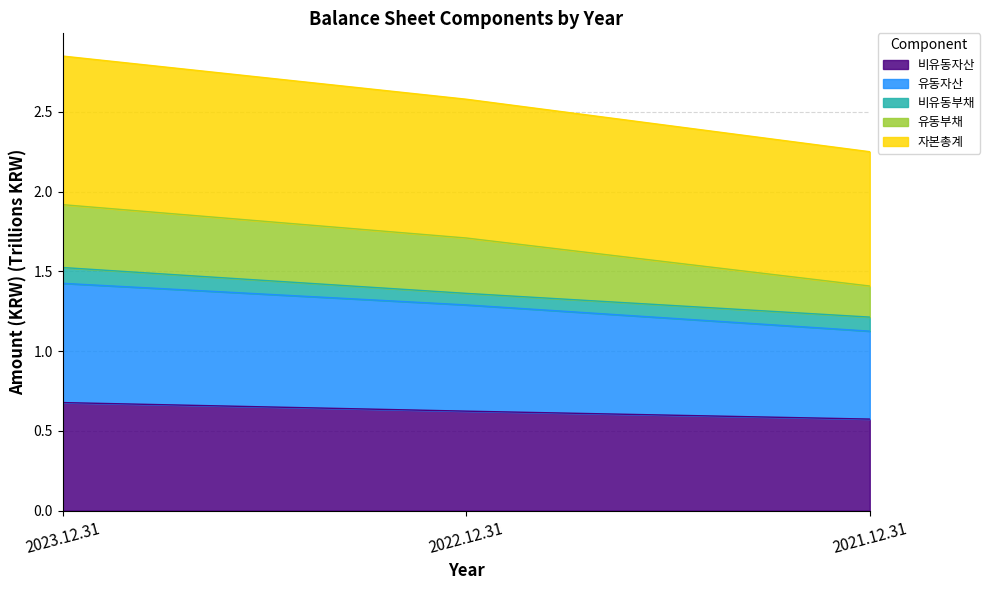

What is the total value across all series at 2022.12.31?

2.6